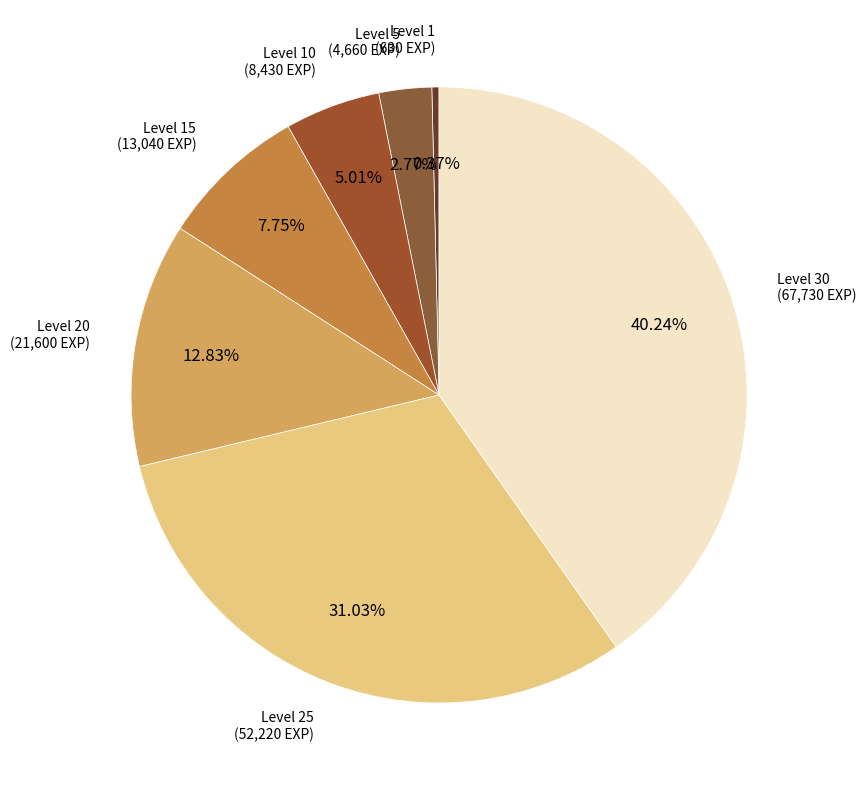

To the nearest percent, what is the average slice percentage?

14%